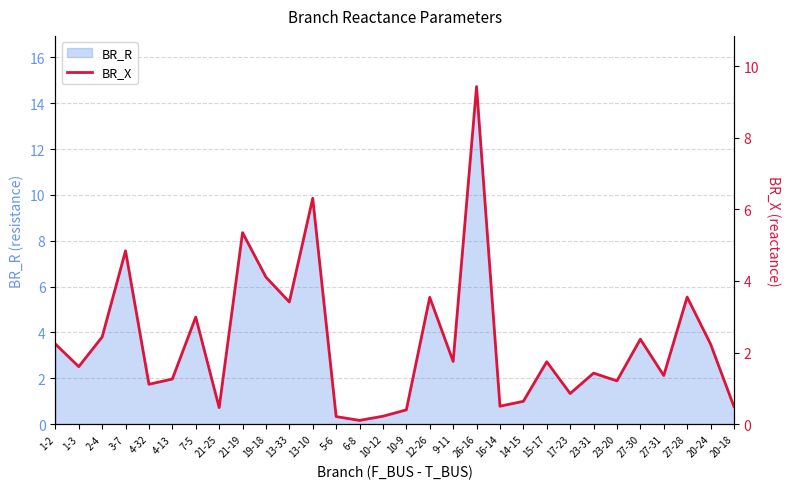

How many categories are shown in the chart?

30